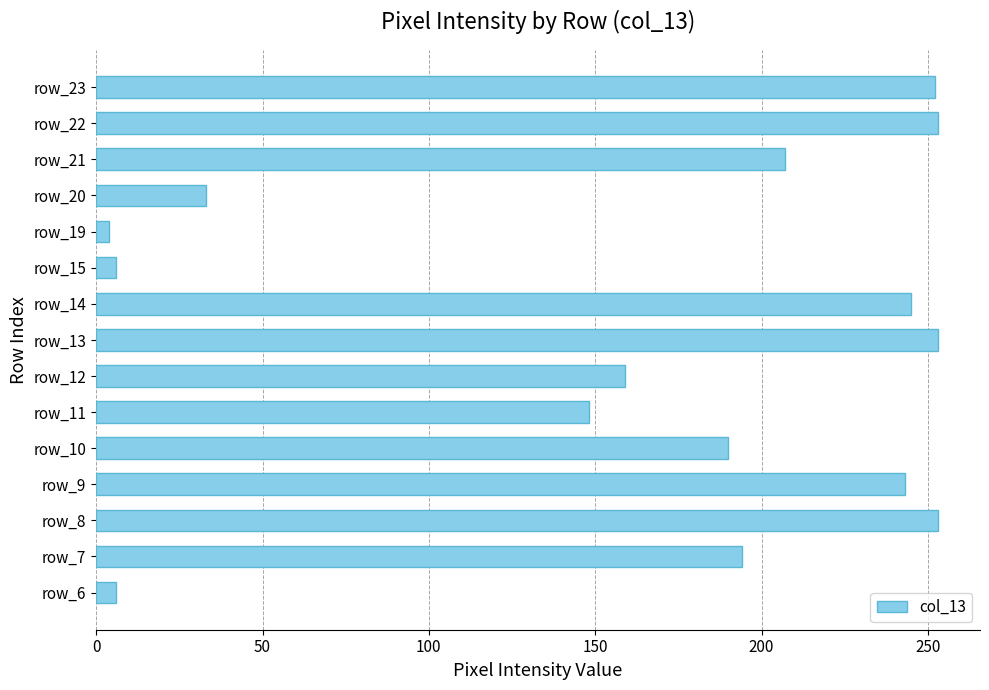

What is the maximum value shown in the chart?

253